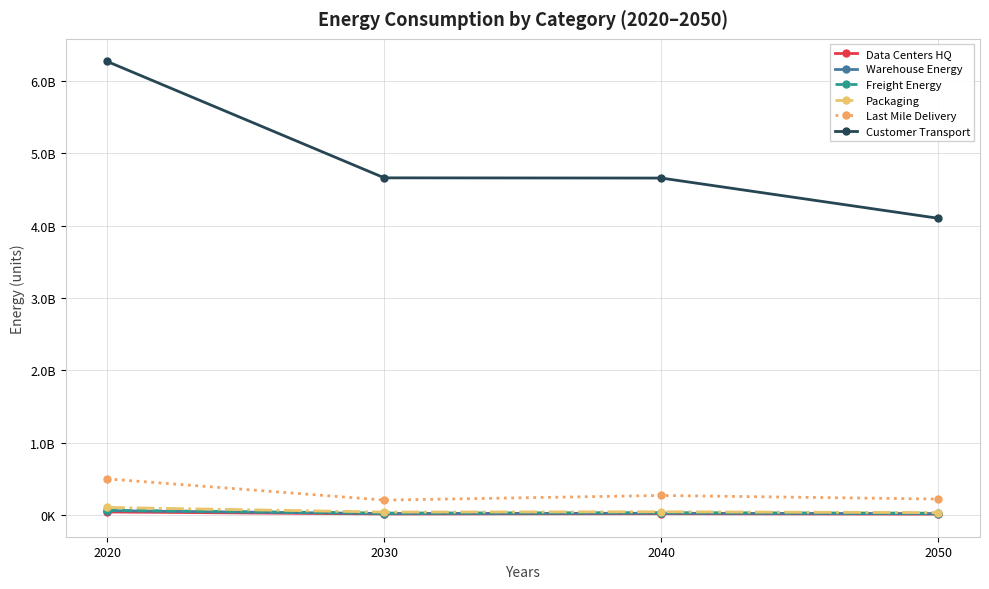

Does the chart have visible grid lines?

Yes